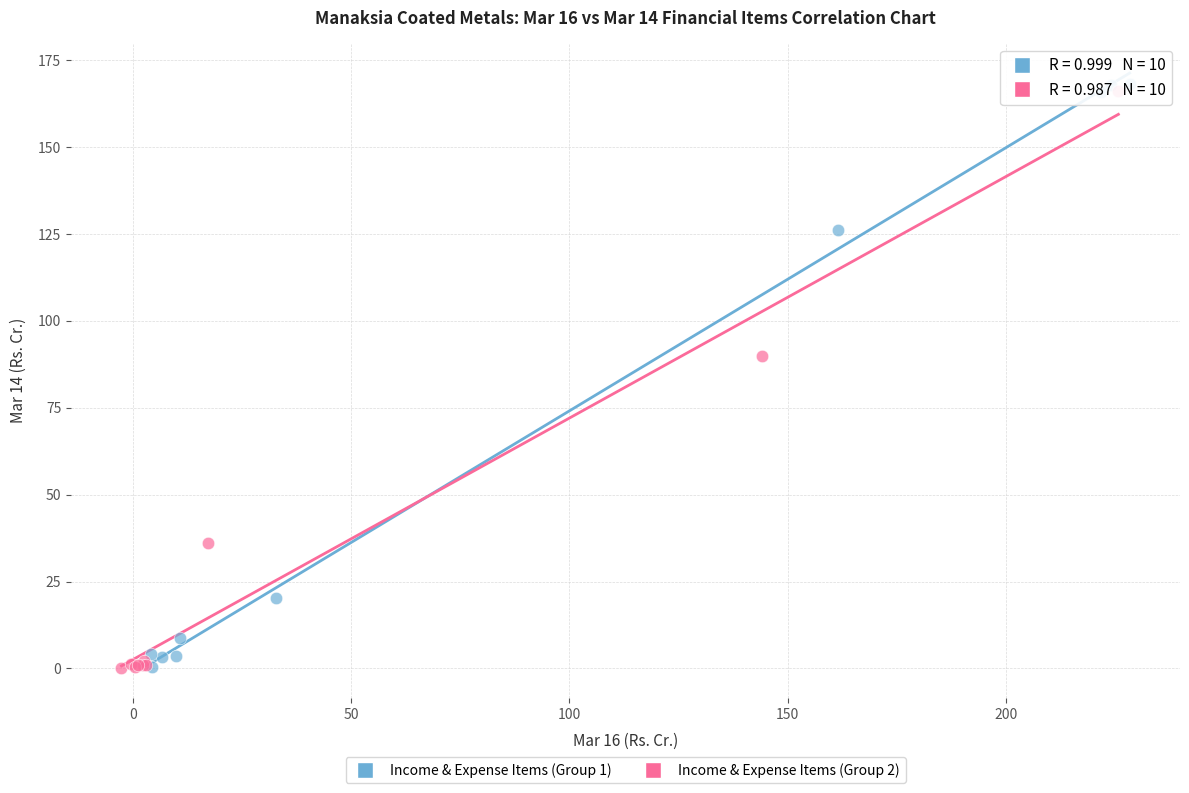

What are all the series names shown in the legend?

Income & Expense Items (Group 1), Income & Expense Items (Group 2)